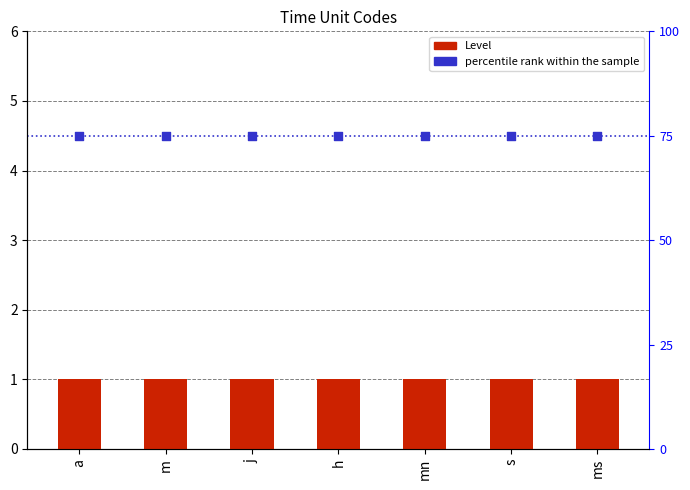

What is the total value across all series at s?

76